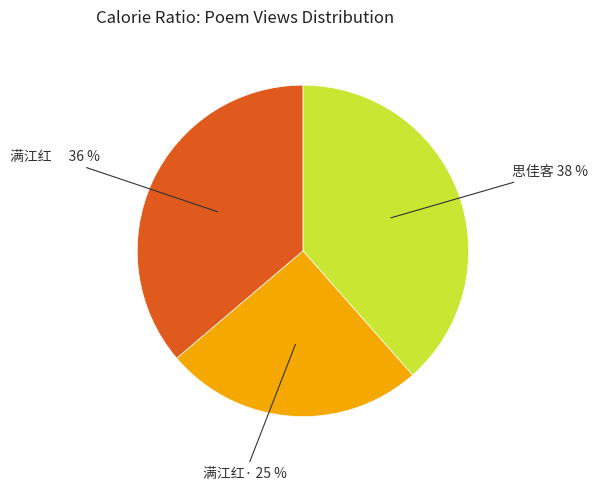

Does any single category account for the majority?

No